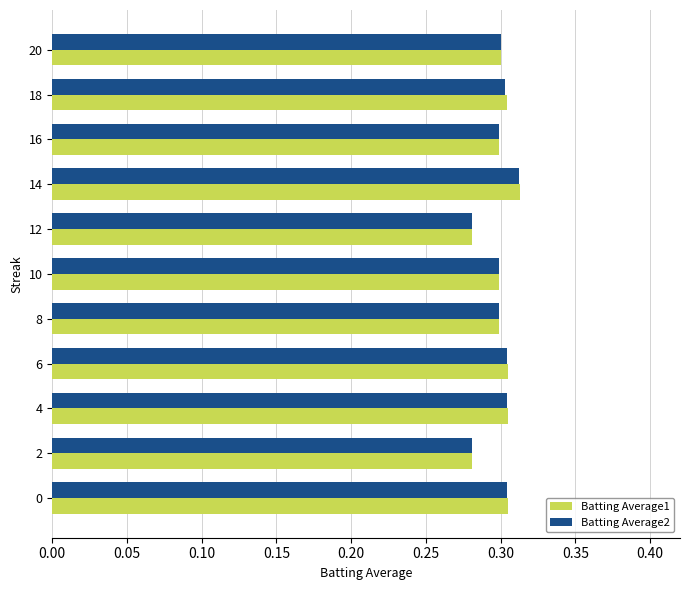

Which series has the widest spread of values?

Batting Average1